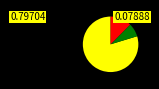

Is there a majority slice in this chart?

Yes